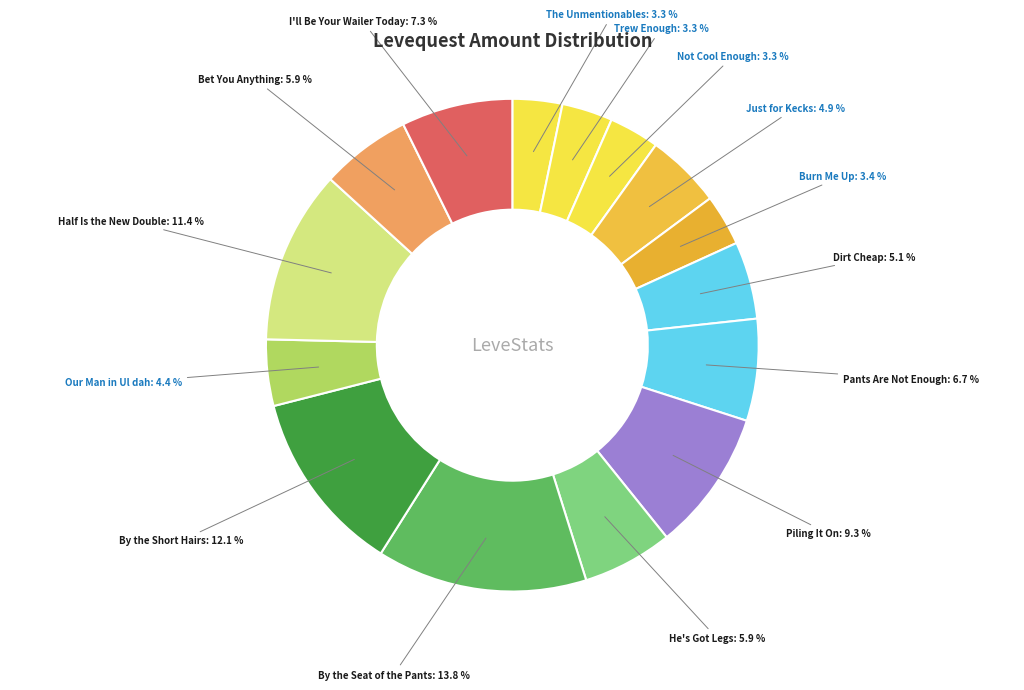

How much of the chart is everything except Just for Kecks?

95.1%